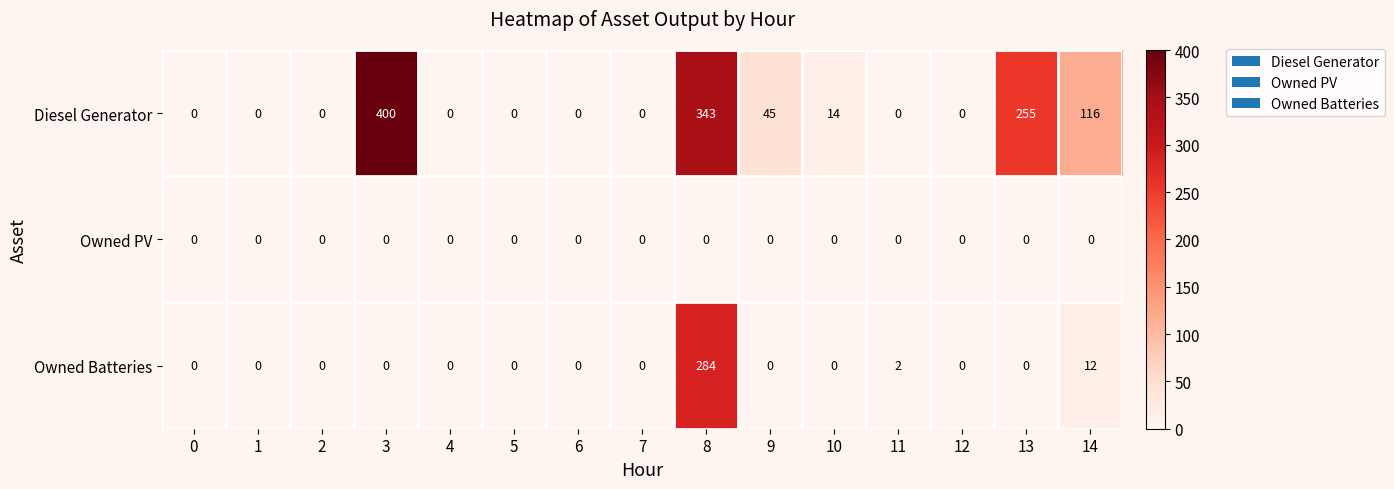

What is the difference between the maximum and minimum values in the Owned Batteries series?

284